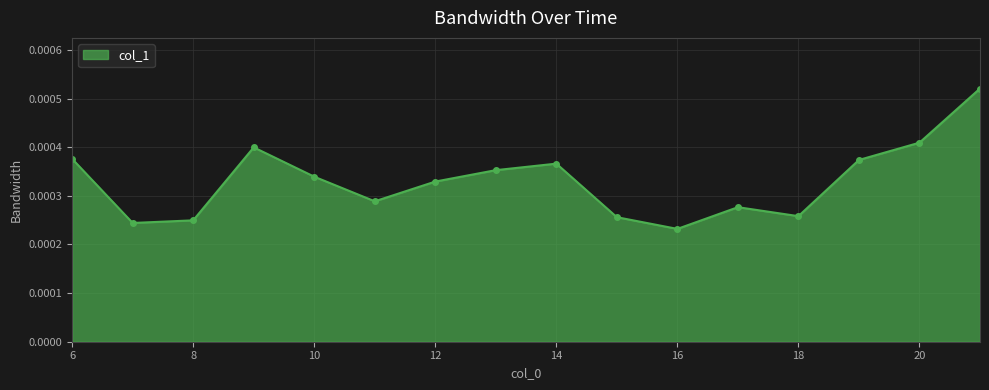

Count the values in the range 0 to 1.

16